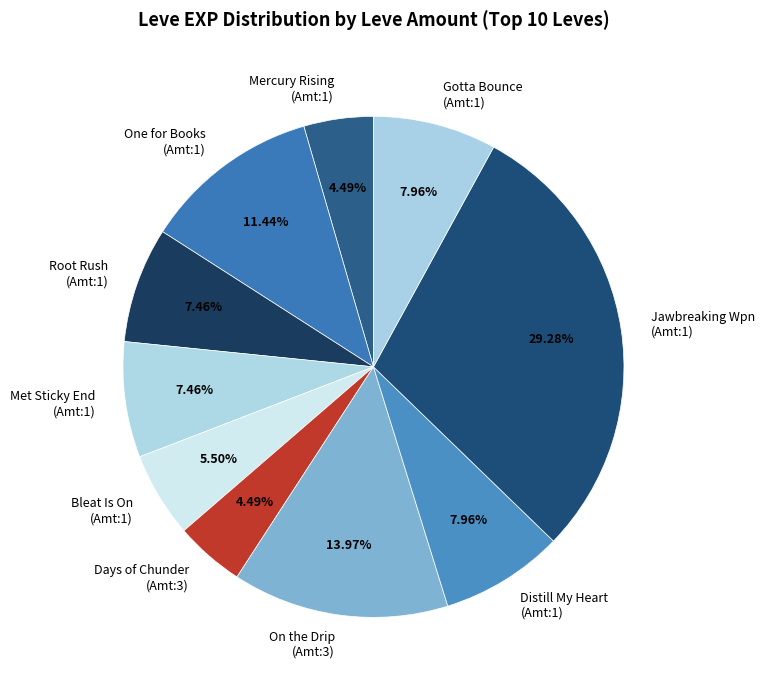

What is the ratio of the value at On the Drip (Amt:3) to the value at Root Rush (Amt:1)?

1.9